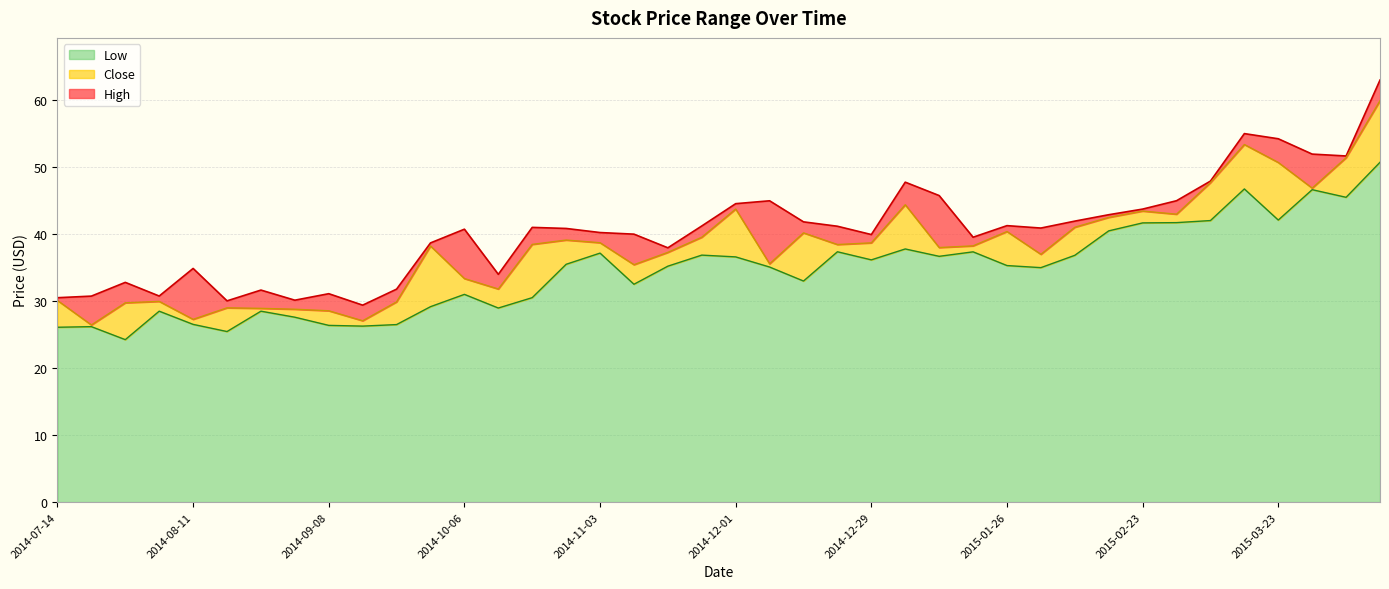

Where is High nearest to the value 46?

2015-01-12